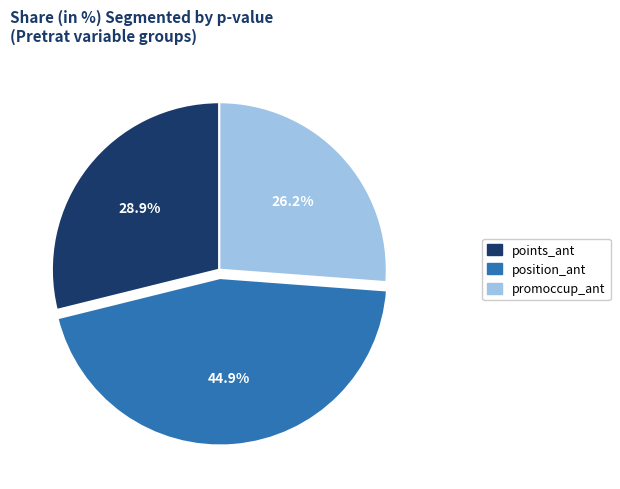

How many segments does this pie chart have?

3